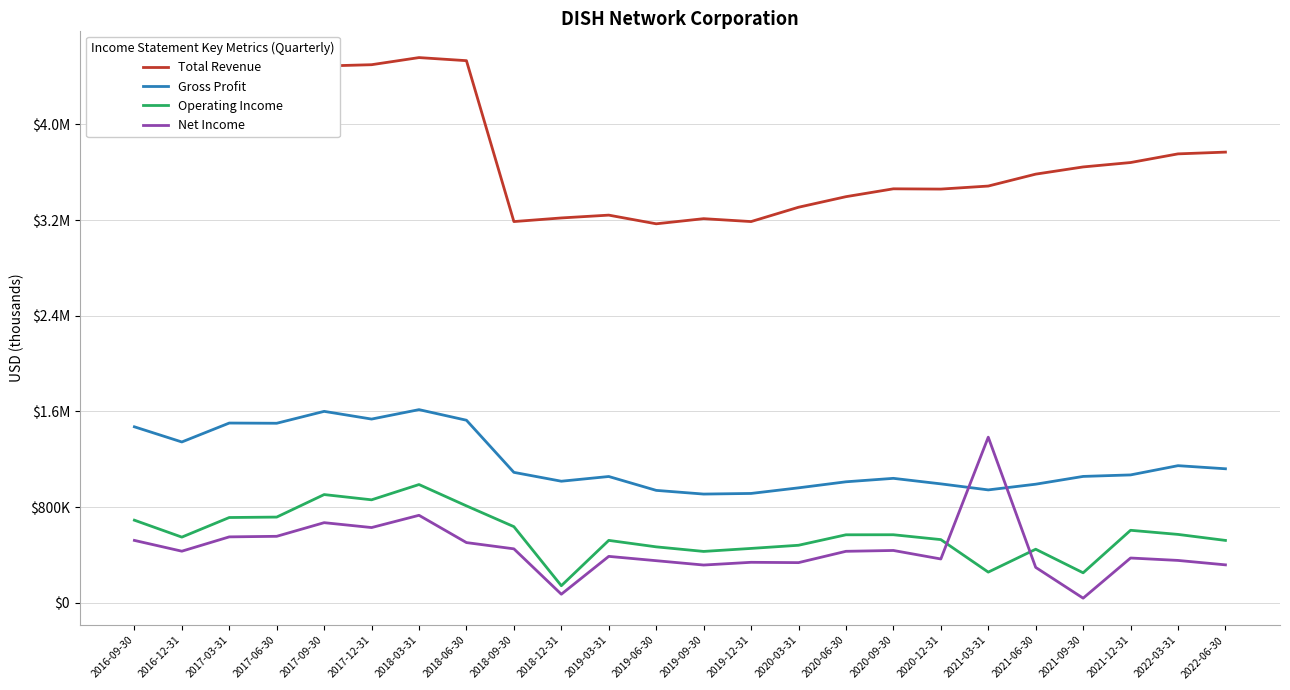

What is the average value of the Operating Income series?

571517